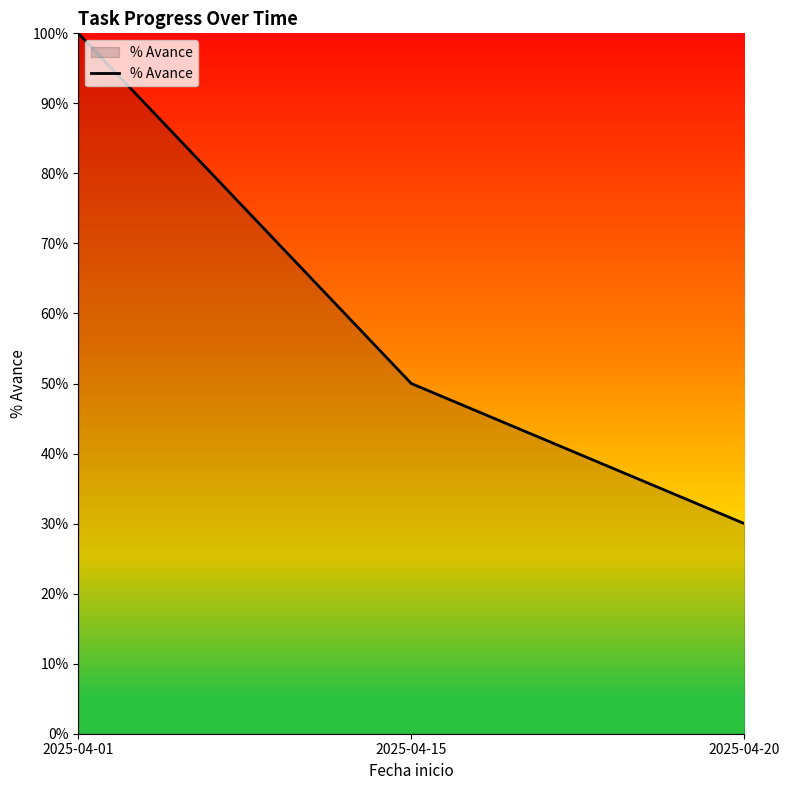

Does the chart have visible grid lines?

No